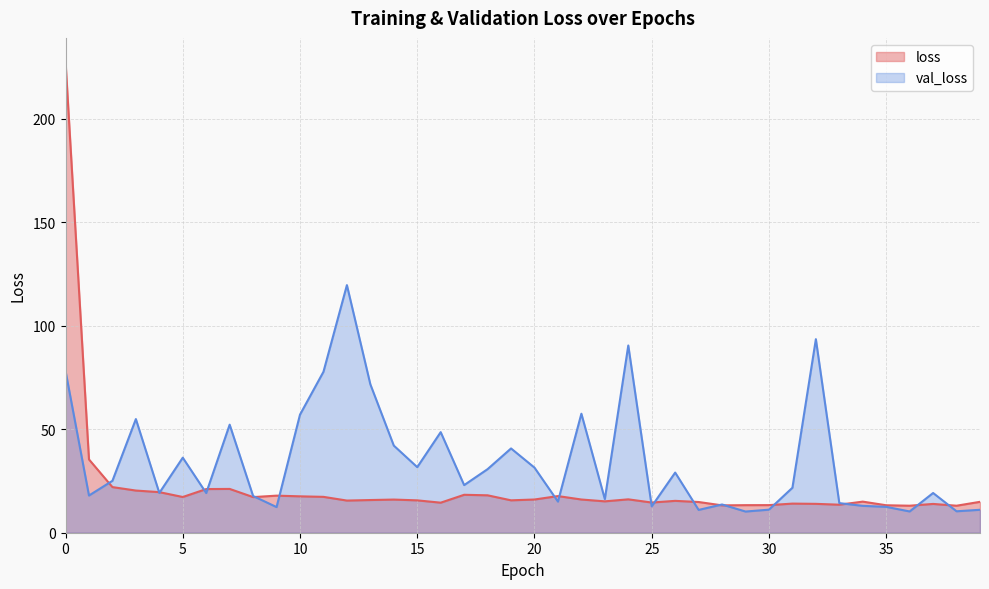

What is the value of the loss point at the 28th from the left?

14.8